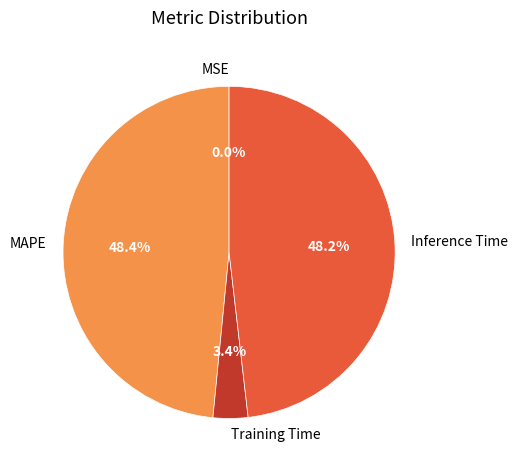

The Inference Time slice represents 55% of the pie. True or false?

False